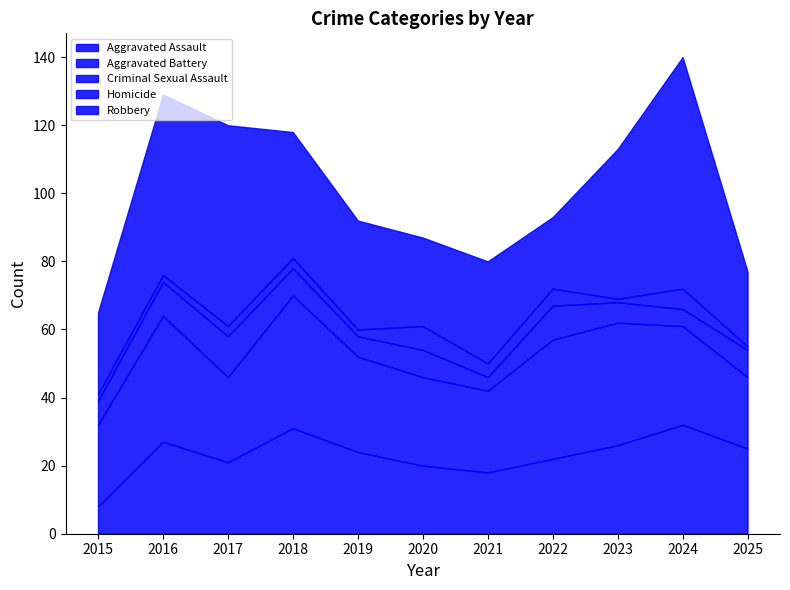

What is the sum of all Aggravated Battery values?

324